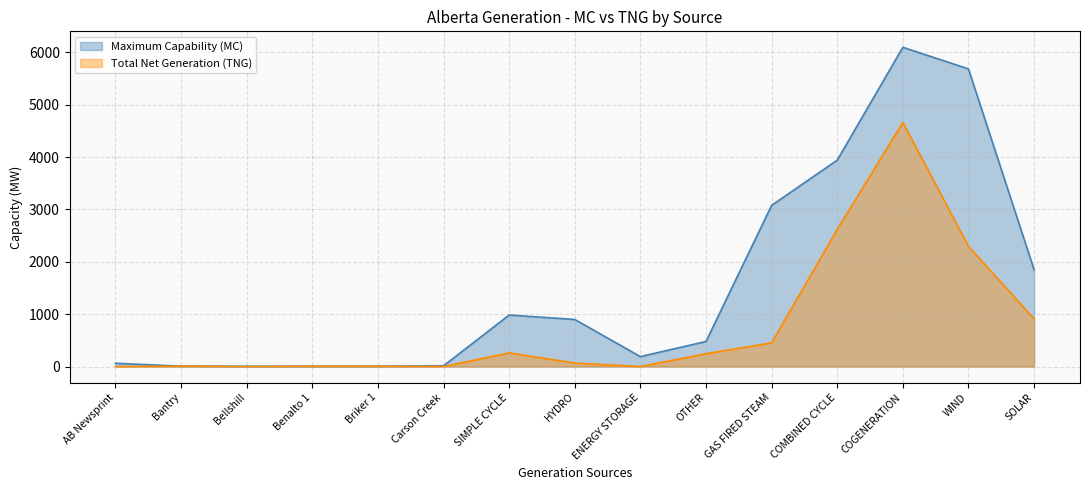

Does the chart have visible grid lines?

Yes